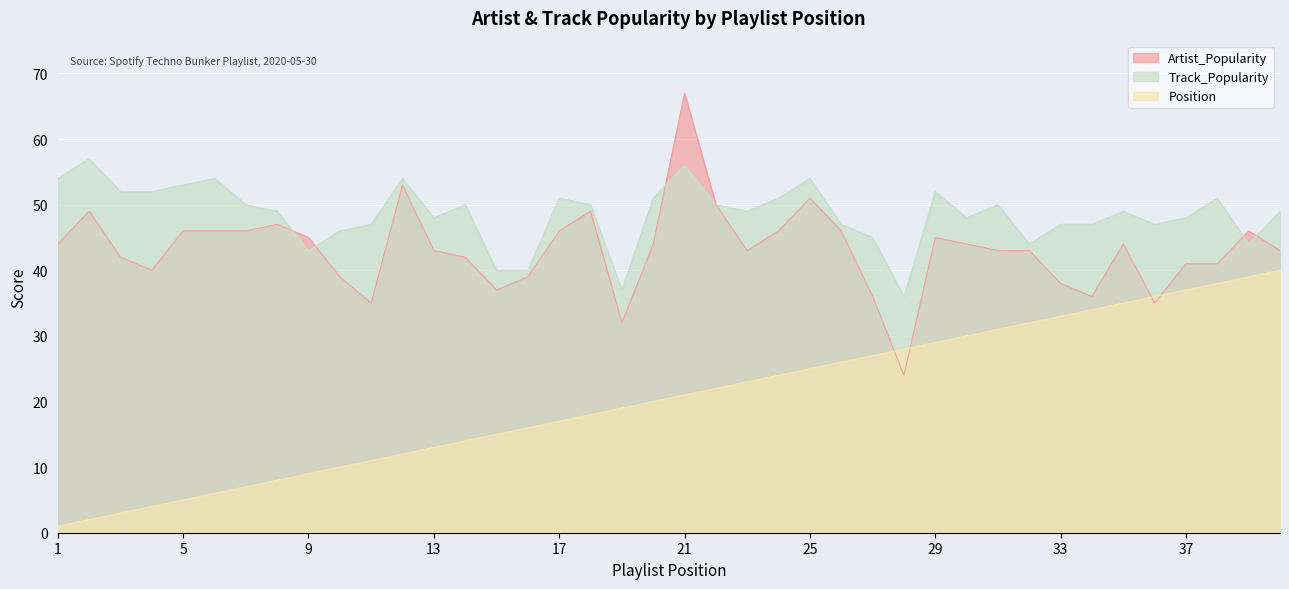

Is it true that Position equals 18 at 18?

True